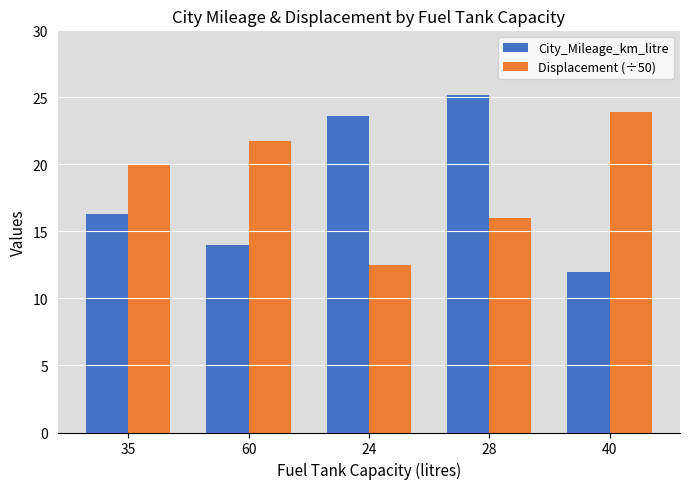

What is the difference between the Displacement (÷50) values at 28 and 35?

4.0